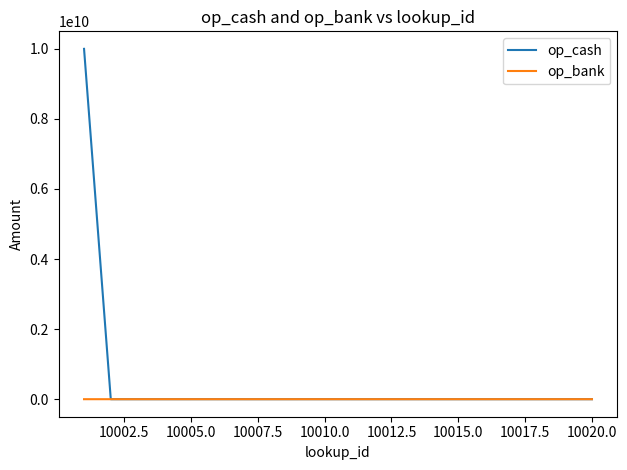

Rank the series by their maximum value, from lowest to highest.

op_bank, op_cash